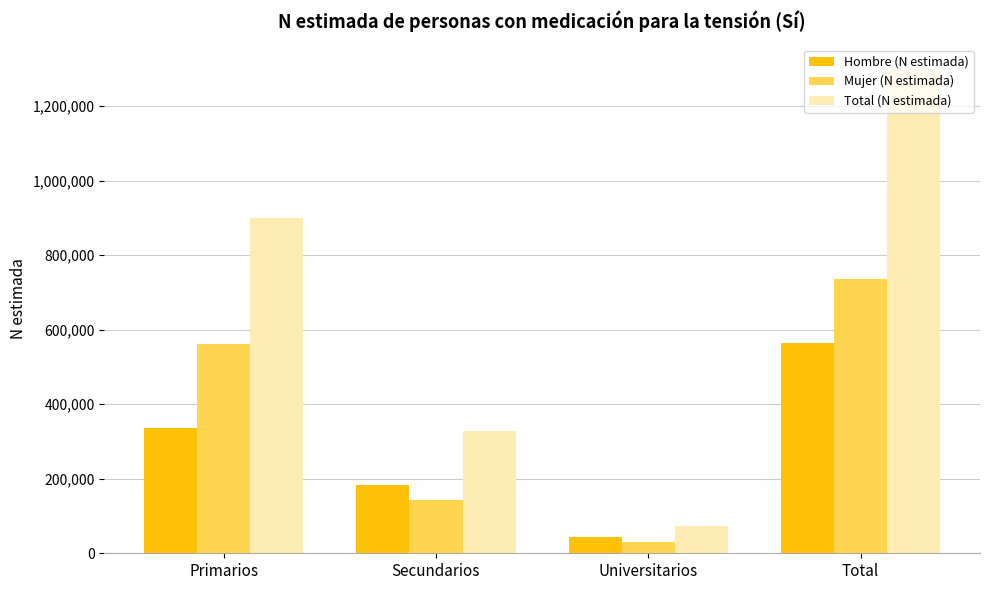

Which series changed the most between Primarios and Total?

Total (N estimada)